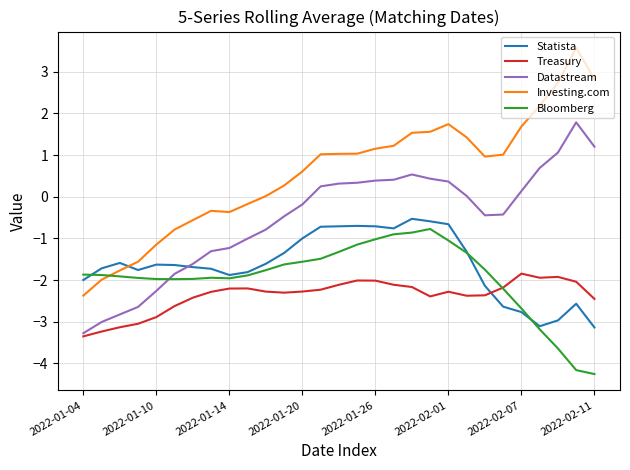

Which series has the largest total across all categories?

Investing.com